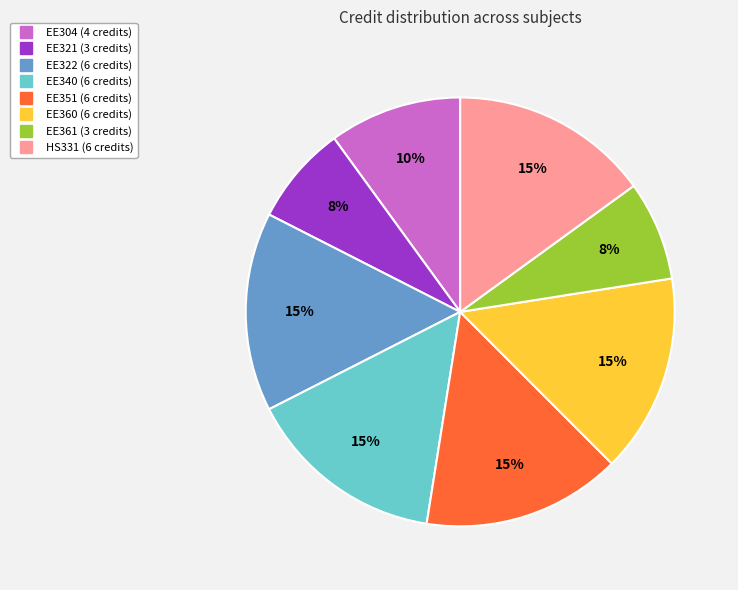

Is it true that EE322 is 15% of the pie?

True